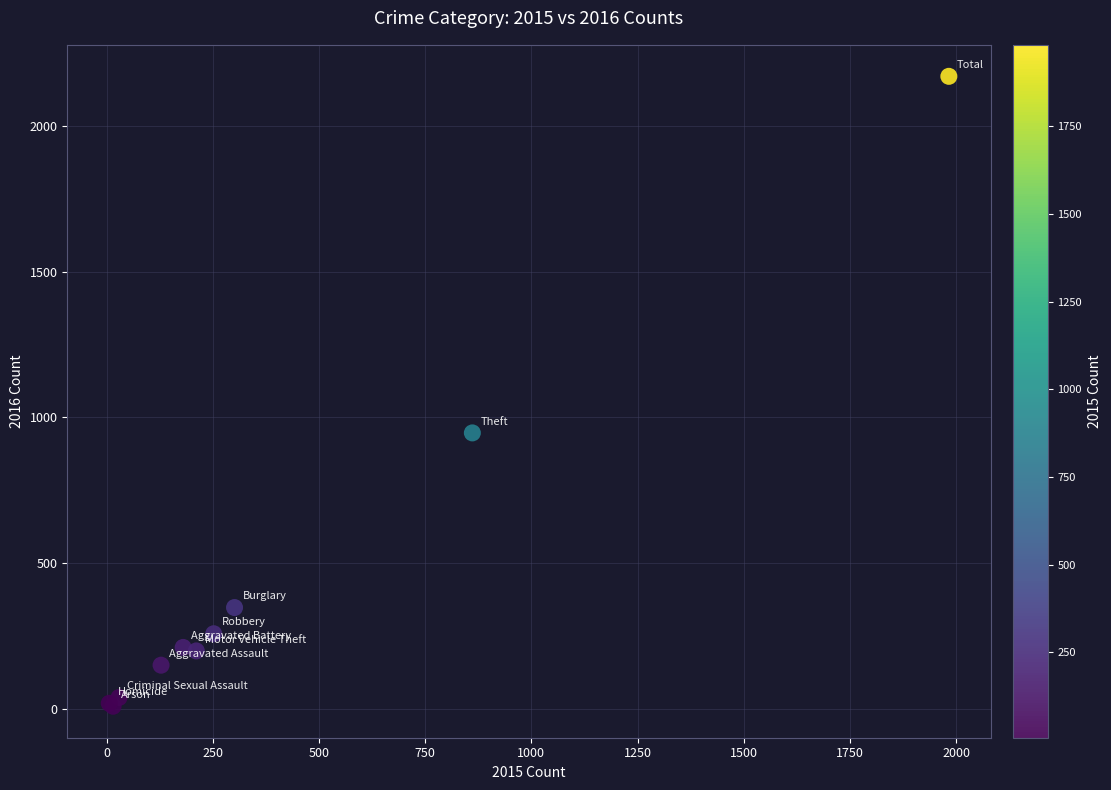

What Y value in the scatter plot is closest to 1090?

947